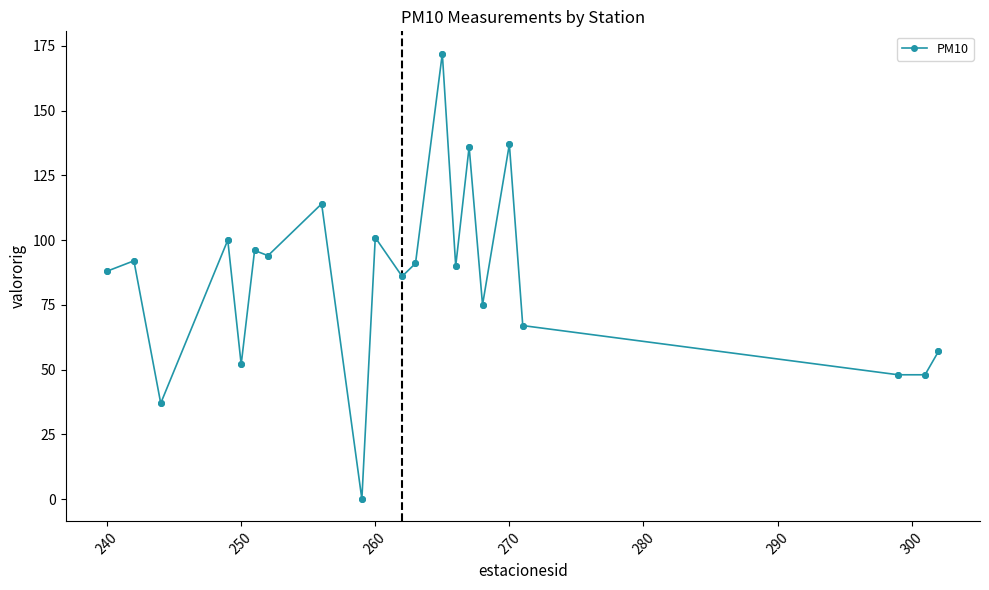

What is the greatest value displayed?

172